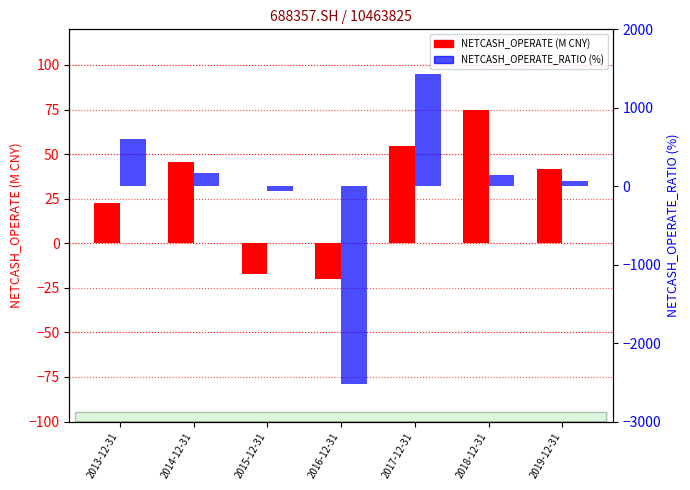

At 2016-12-31, list the series in order from smallest to largest.

NETCASH_OPERATE_RATIO (%), NETCASH_OPERATE (M)